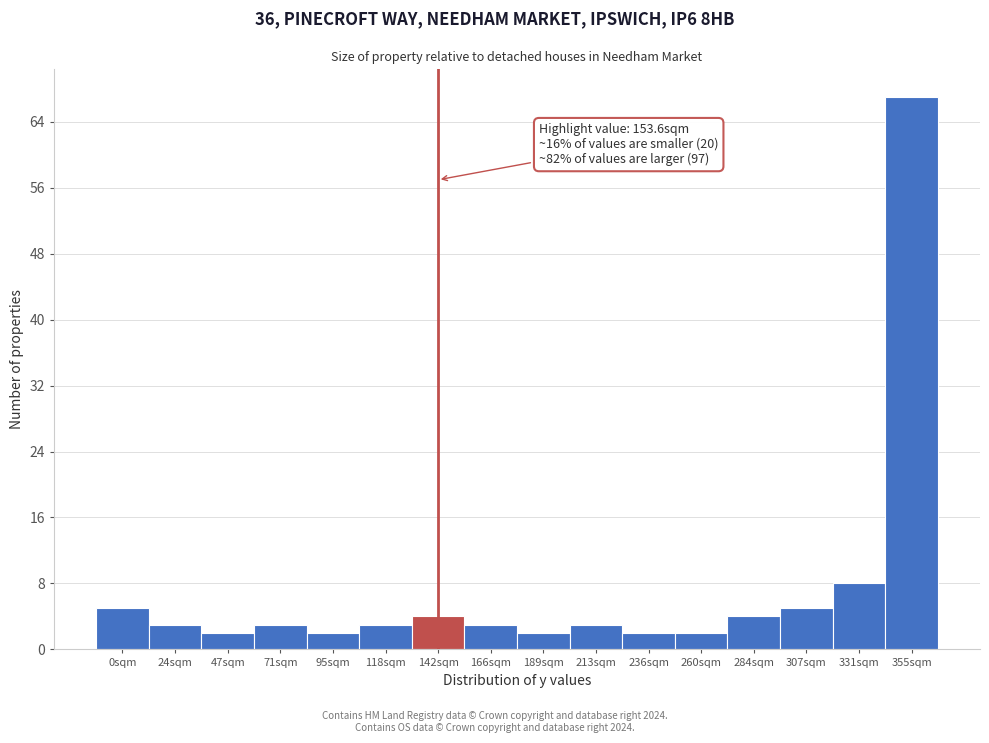

Reading left to right, what are all the values shown in this chart?

0sqm=5	24sqm=3	47sqm=2	71sqm=3	95sqm=2	118sqm=3	142sqm=4	166sqm=3	189sqm=2	213sqm=3	236sqm=2	260sqm=2	284sqm=4	307sqm=5	331sqm=8	355sqm=67